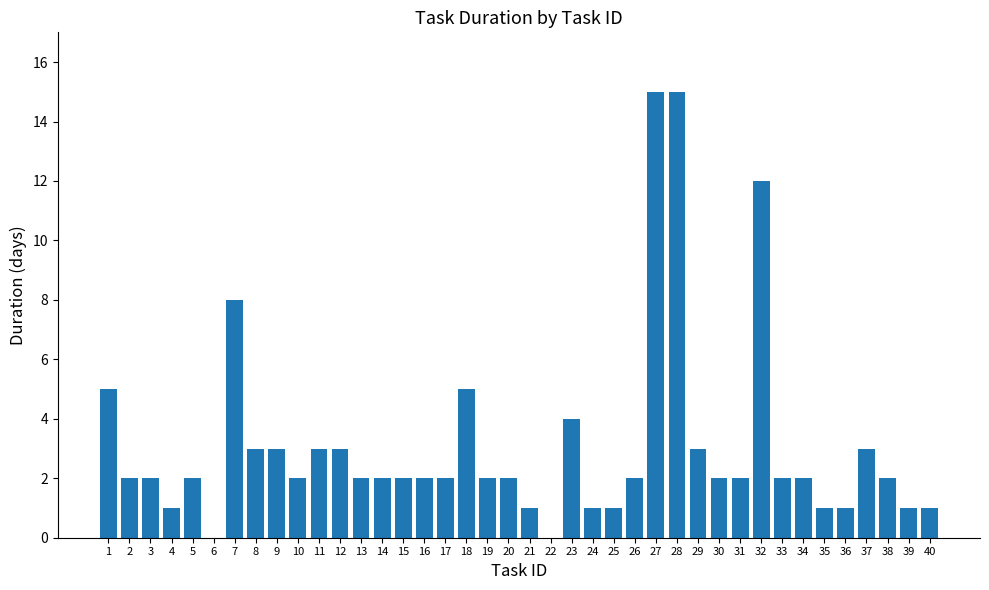

Where is the data nearest to the value 7?

7